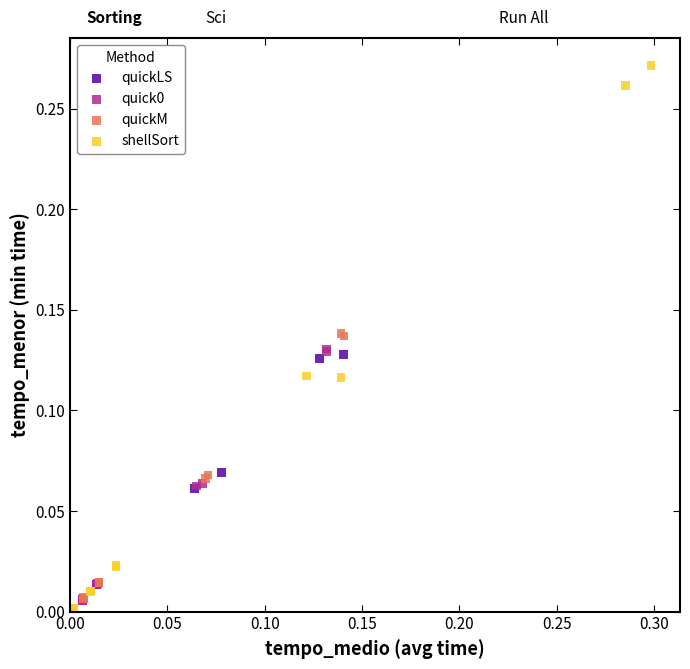

Which series has the largest Y range (max minus min)?

shellSort